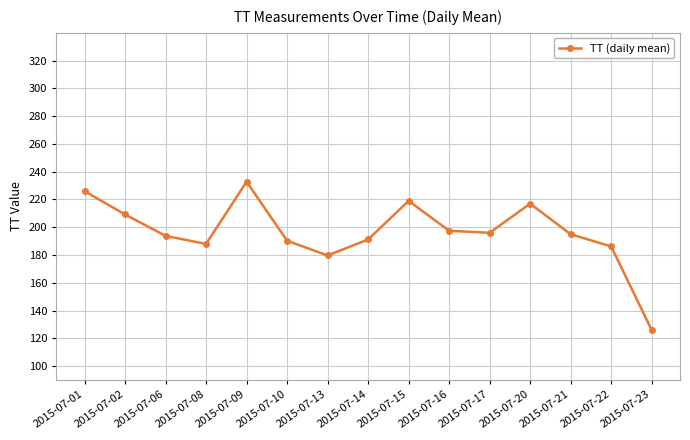

Is this an area chart (filled region under the line)?

No